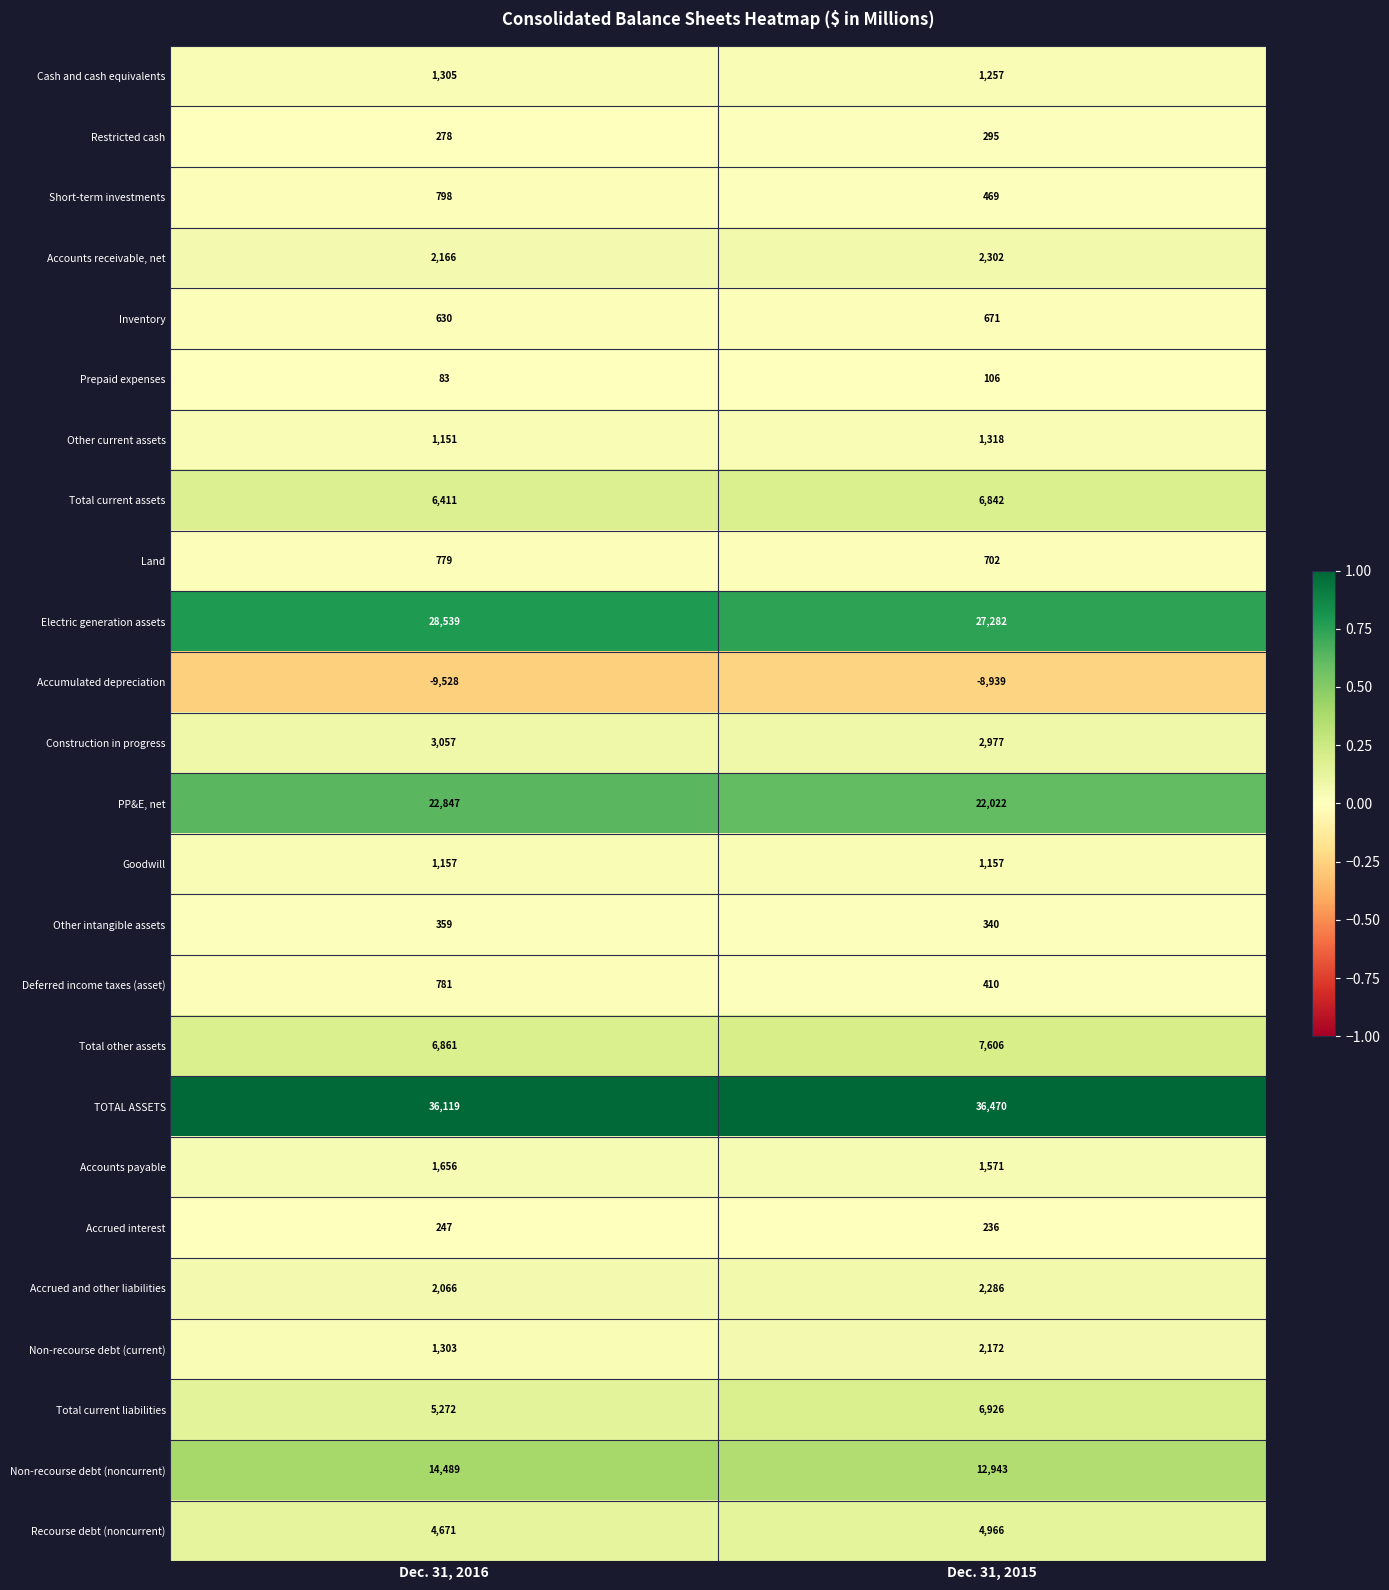

Which series has the largest total across all categories?

TOTAL ASSETS